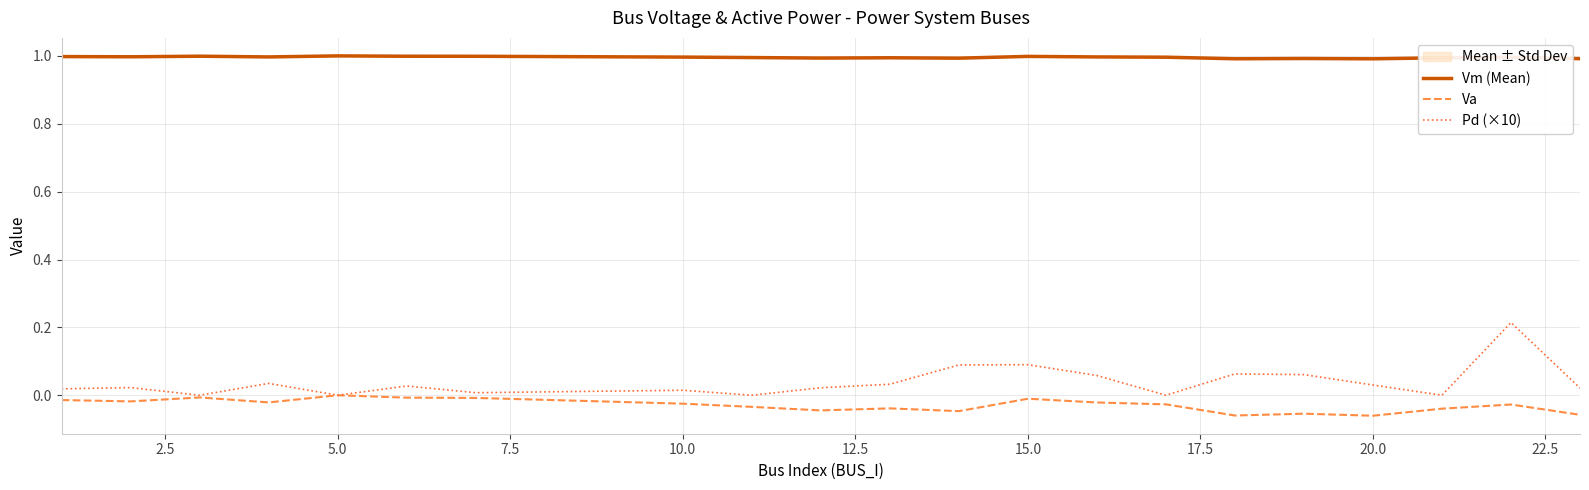

In Pd (×10), how many points are lower than both neighbors (excluding endpoints)?

6